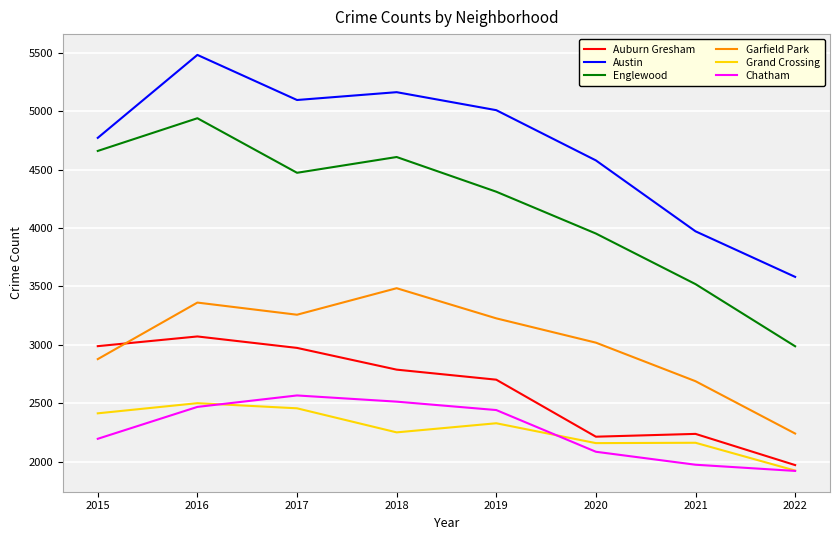

What is the difference between the maximum and minimum values in the Garfield Park series?

1244